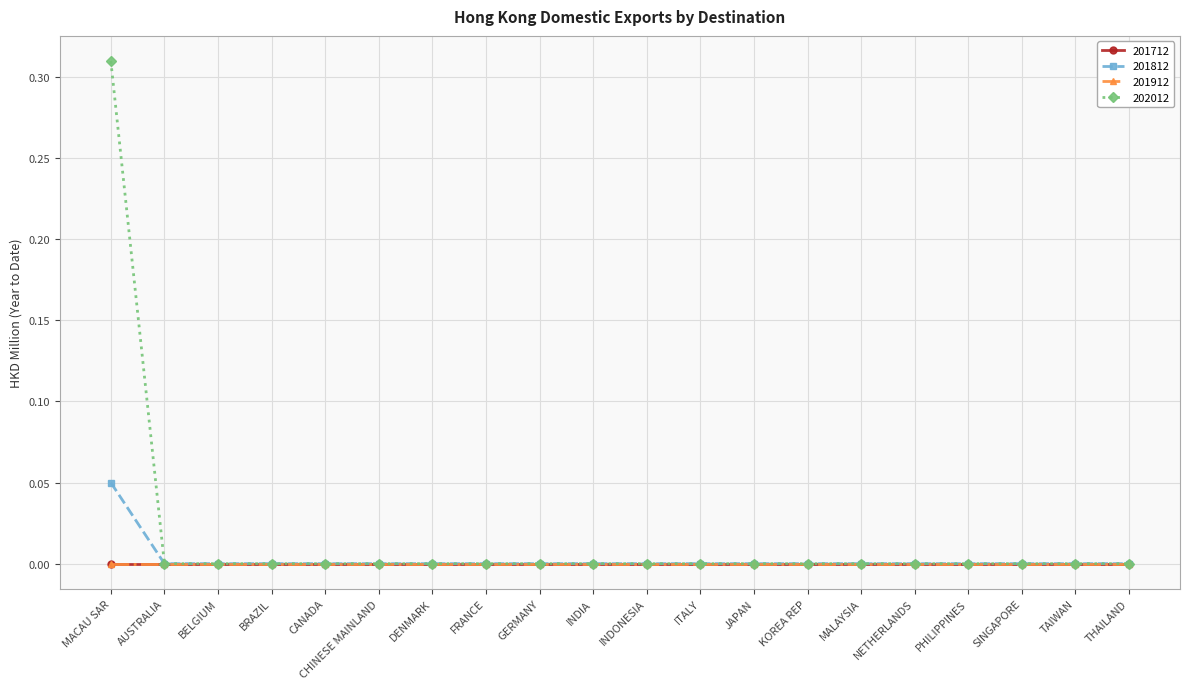

What position from the left is INDIA?

10